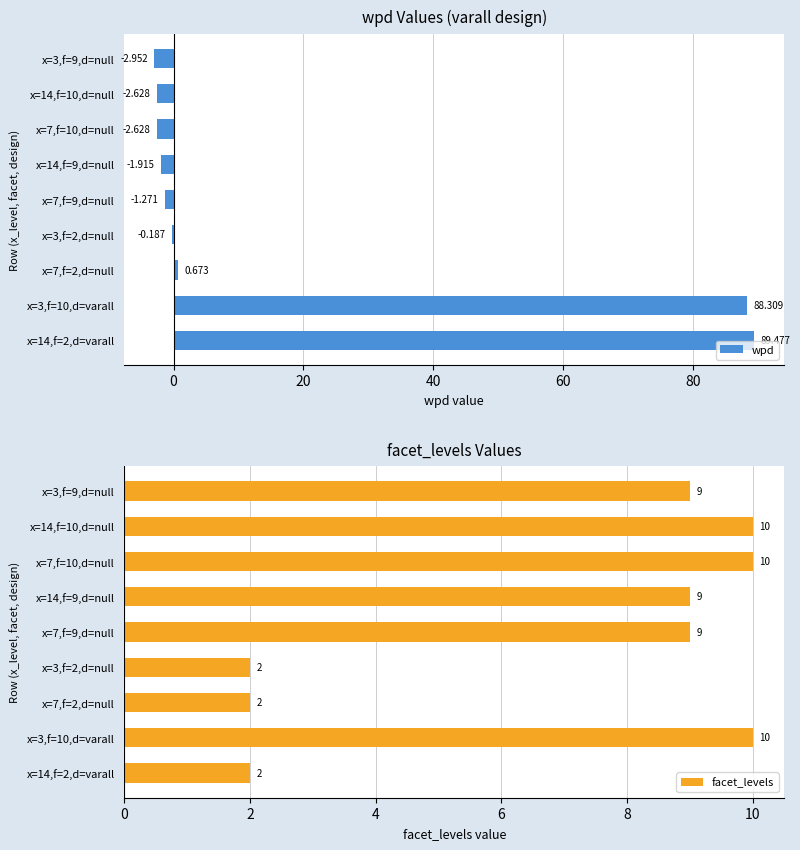

Read the facet_levels value at x=14,f=9,d=null.

9